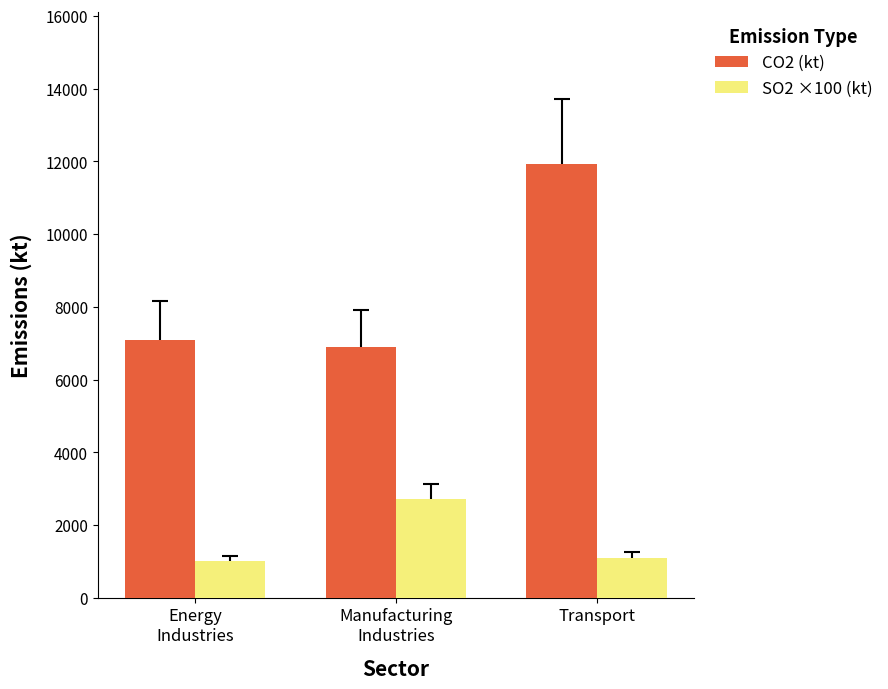

Which series has the widest spread of values?

CO2 (kt)